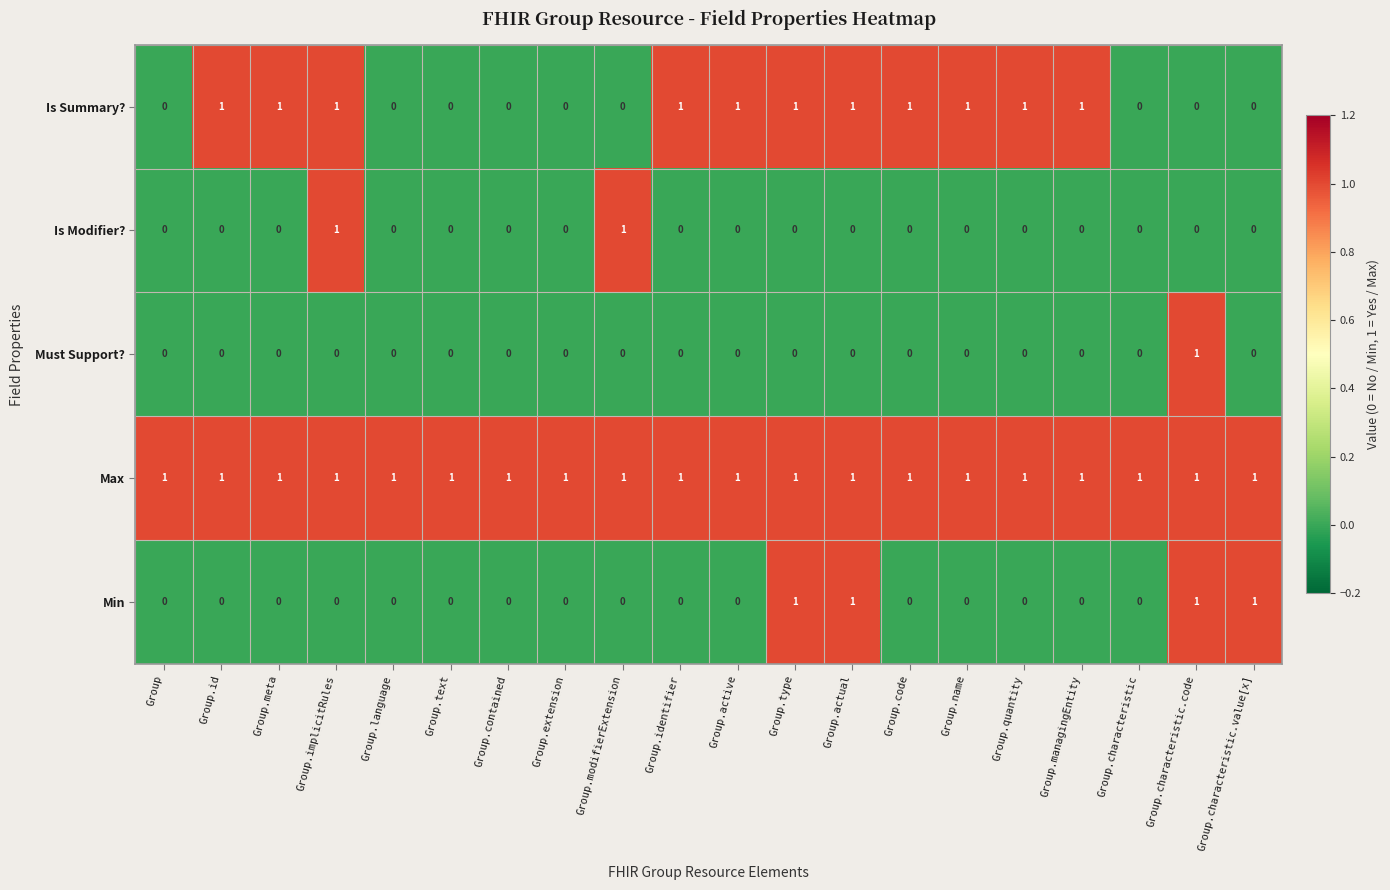

Is it true that Is Modifier? equals -1 at Group.type?

False